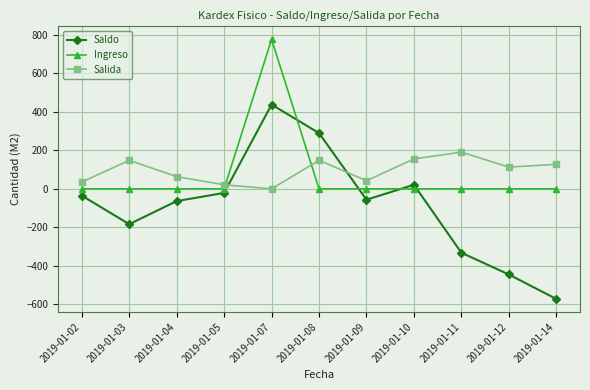

In Saldo, how many points are higher than both neighbors (excluding endpoints)?

2